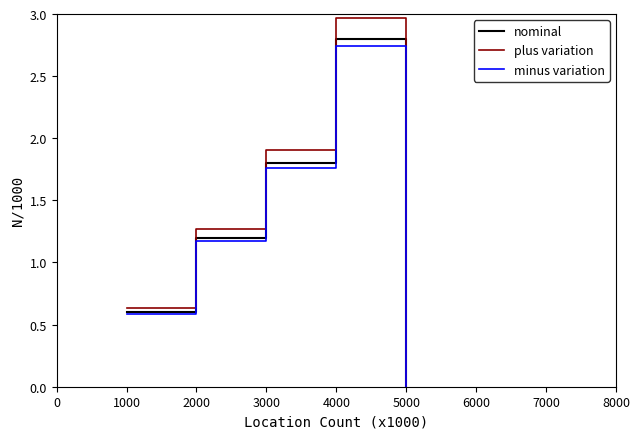

Where is nominal nearest to the value 1?

2000